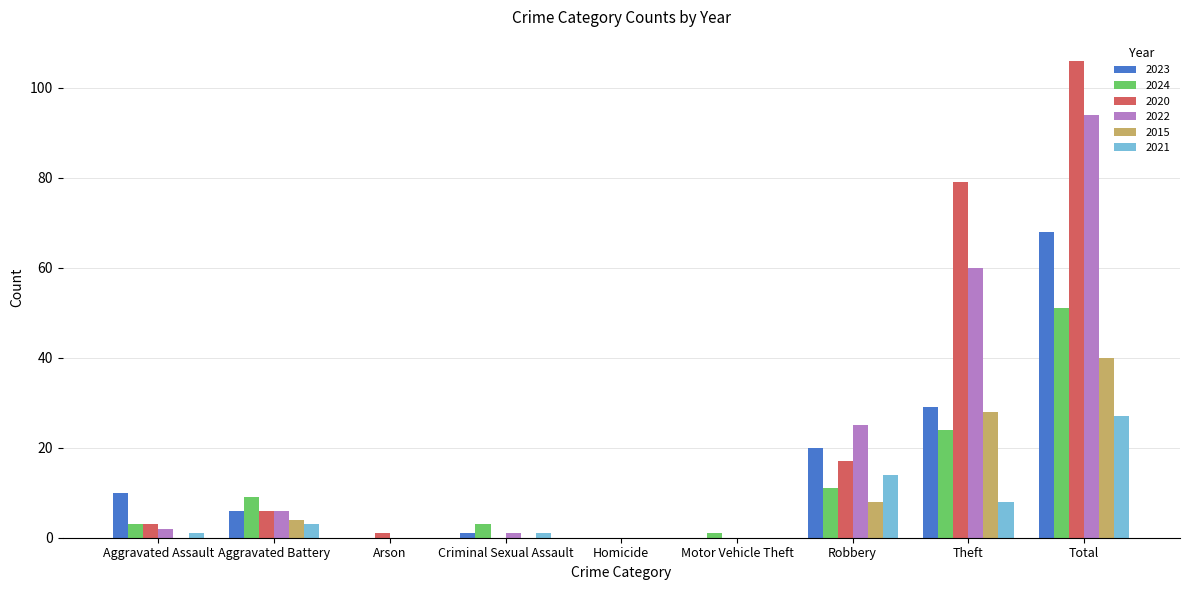

Which series has the largest range (max minus min)?

2020